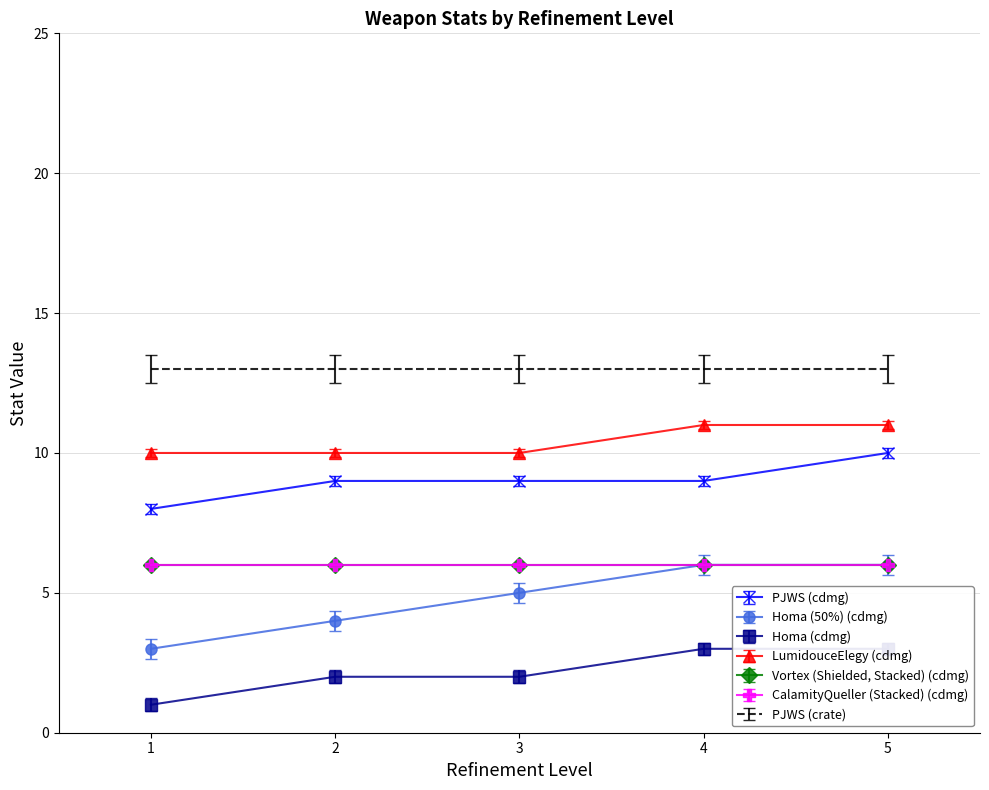

What is the difference between the second highest and minimum values in the LumidouceElegy series?

1.0